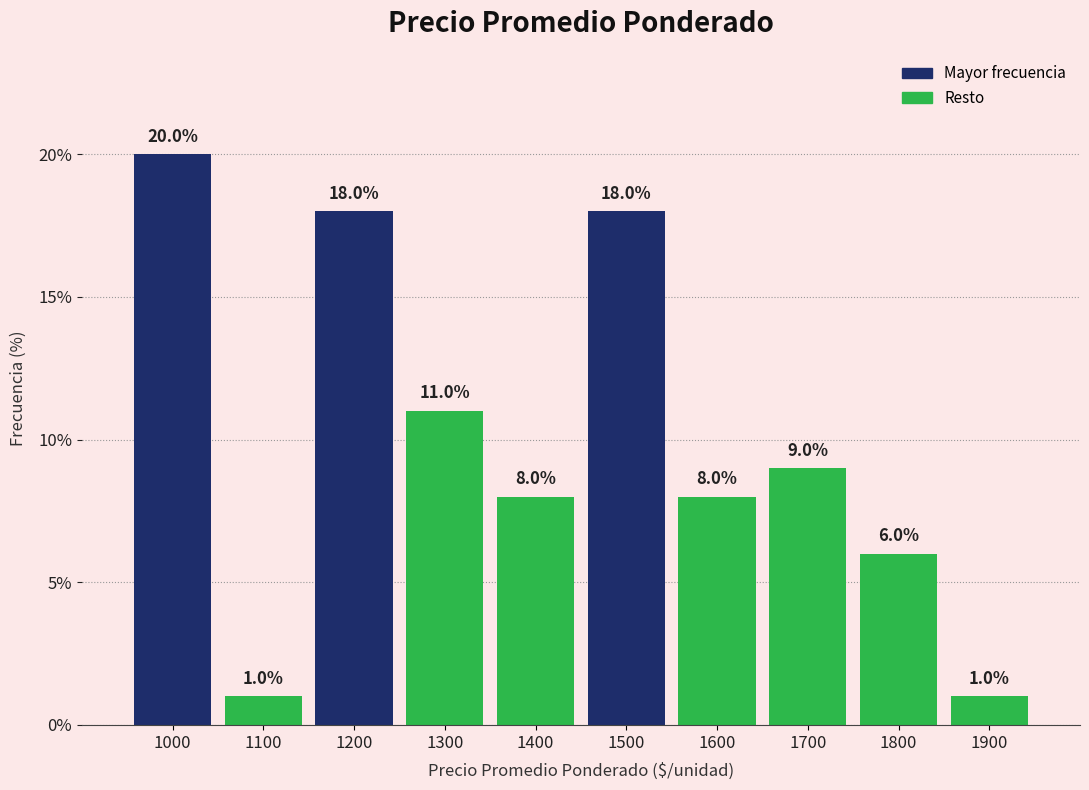

What is the height of the bar covering 1550 to 1650 on the x-axis?

8.0